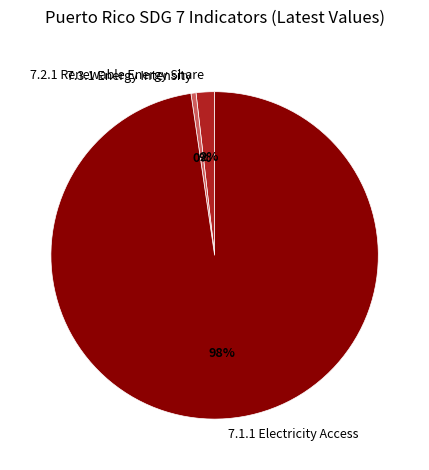

Is it true that 7.2.1 Renewable Energy Share is 2% of the pie?

True